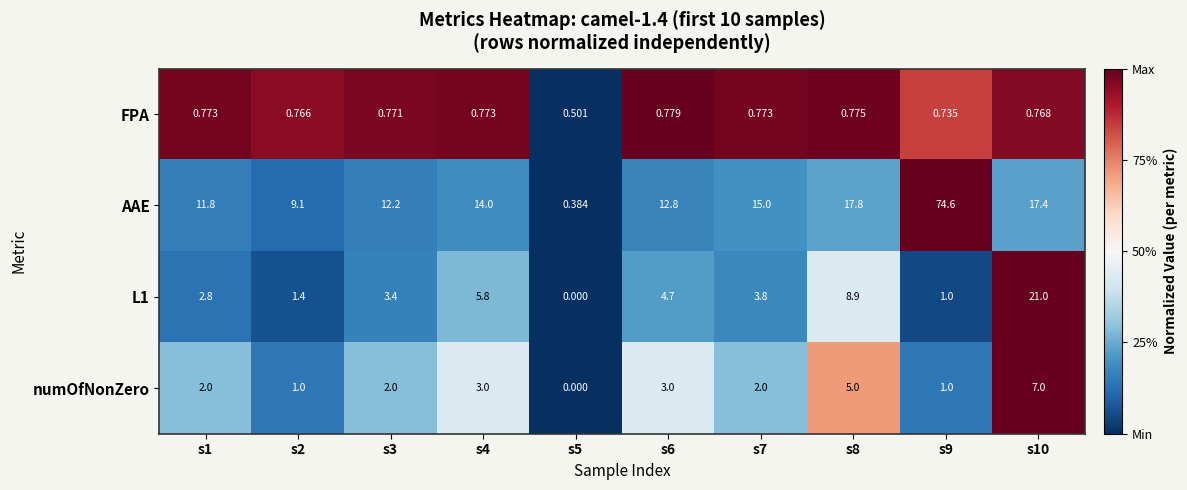

At how many categories does at least one series exceed 0?

10